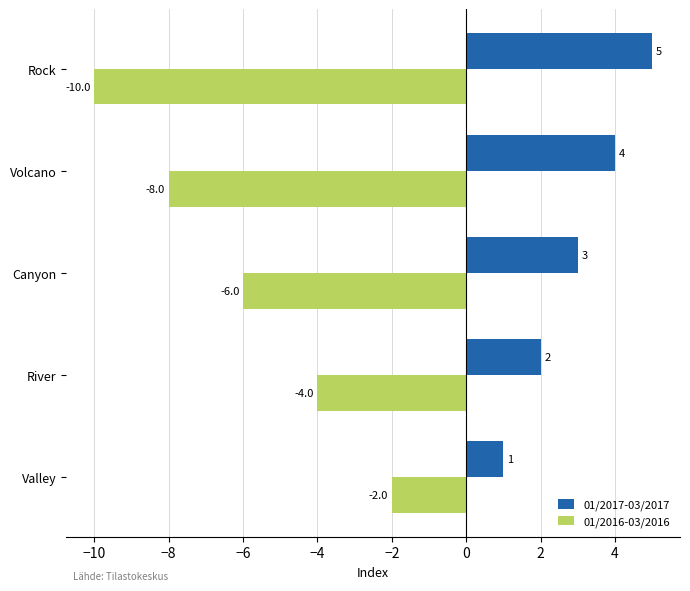

What is the difference between the highest and lowest values at Canyon?

9